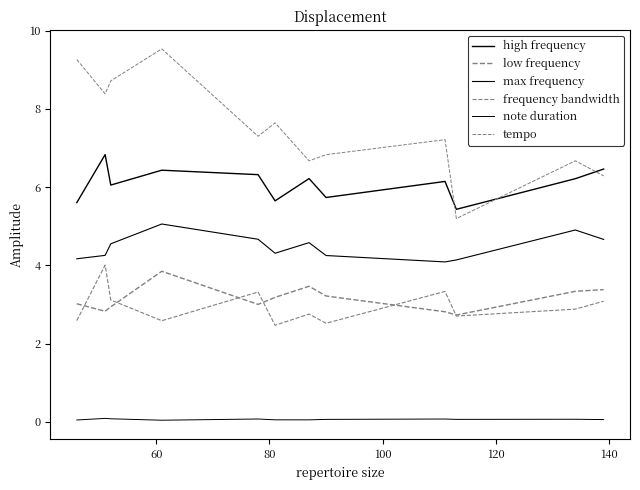

What is the maximum value for note duration?

0.1